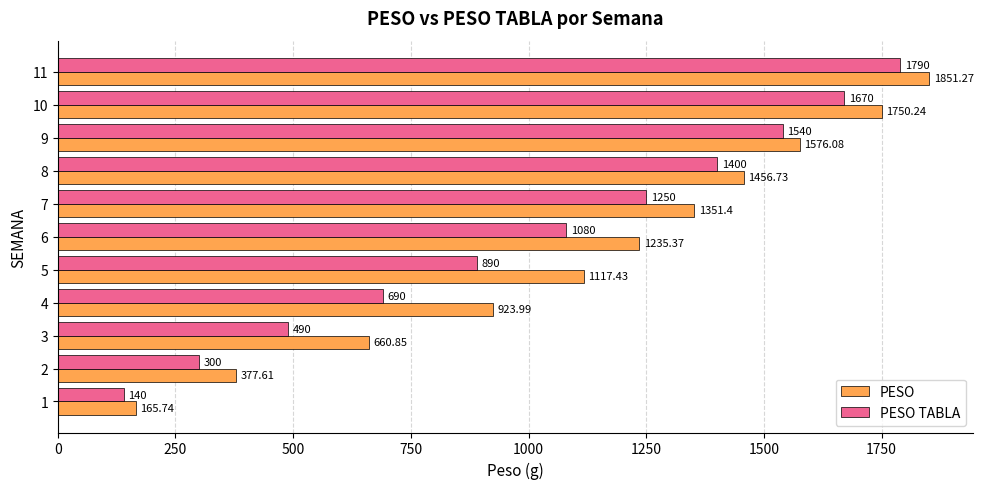

Between 7 and 10, which series saw the biggest shift?

PESO TABLA